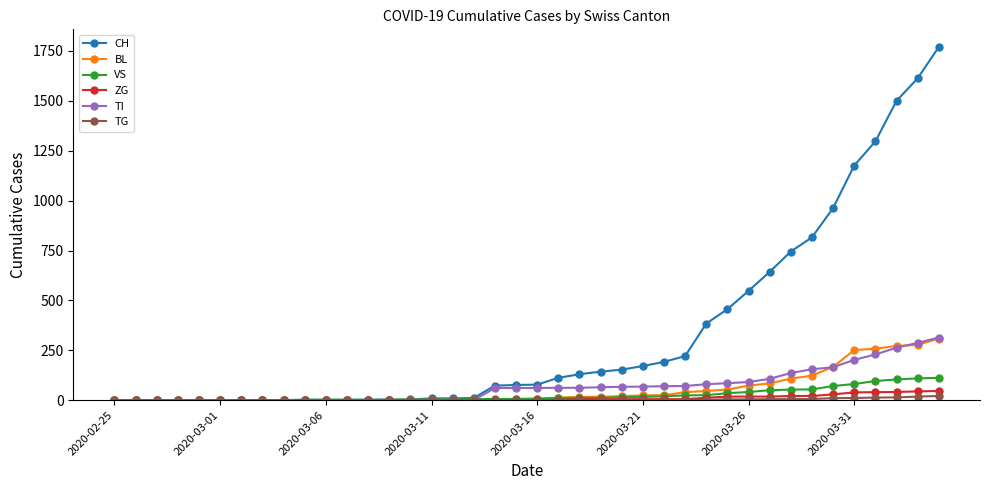

What is the maximum value shown in the chart?

1770